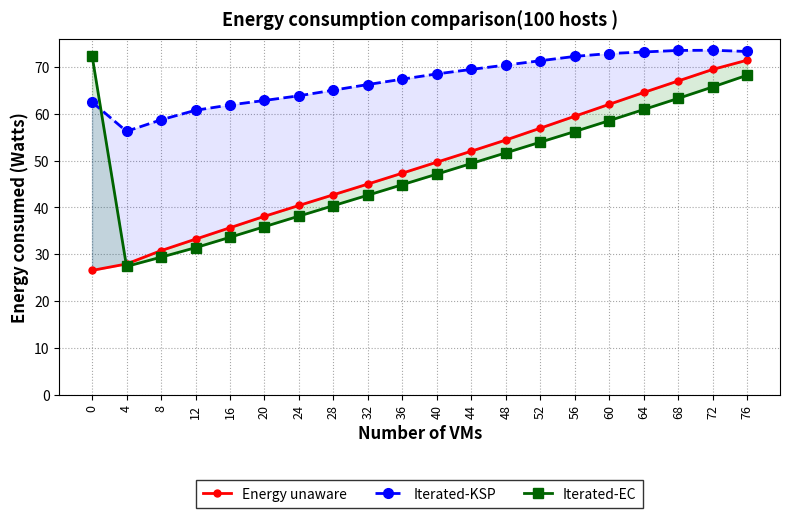

What are all the series names shown in the legend?

Energy unaware, Iterated-KSP, Iterated-EC